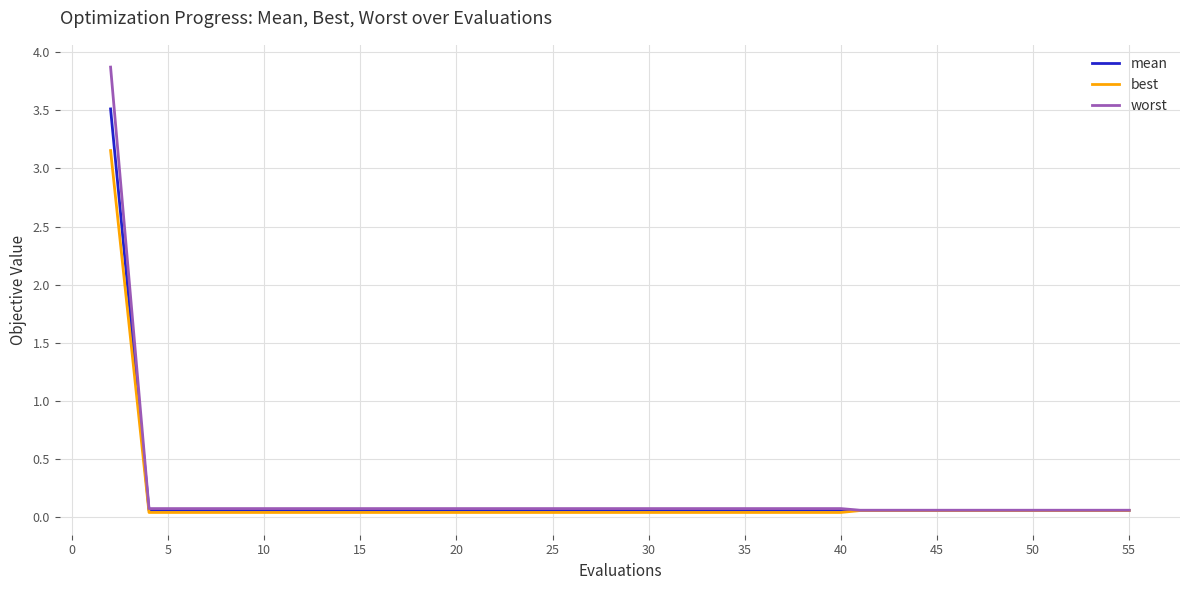

What is the maximum value shown in the chart?

3.9